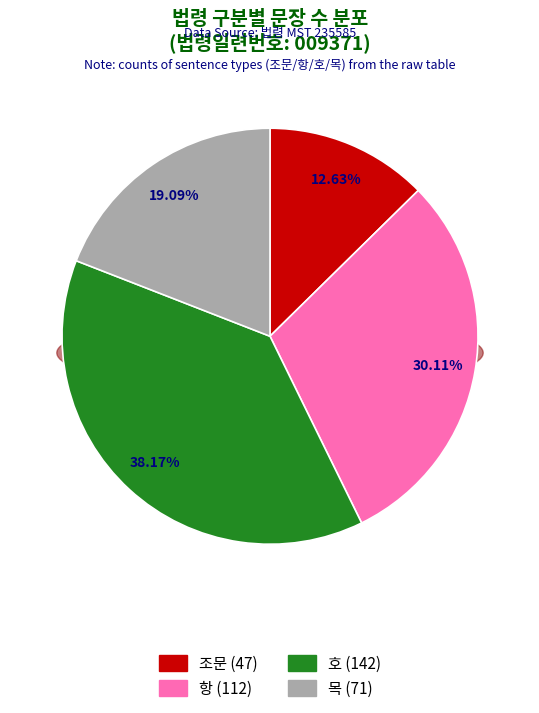

Count the number of slices in the pie.

4